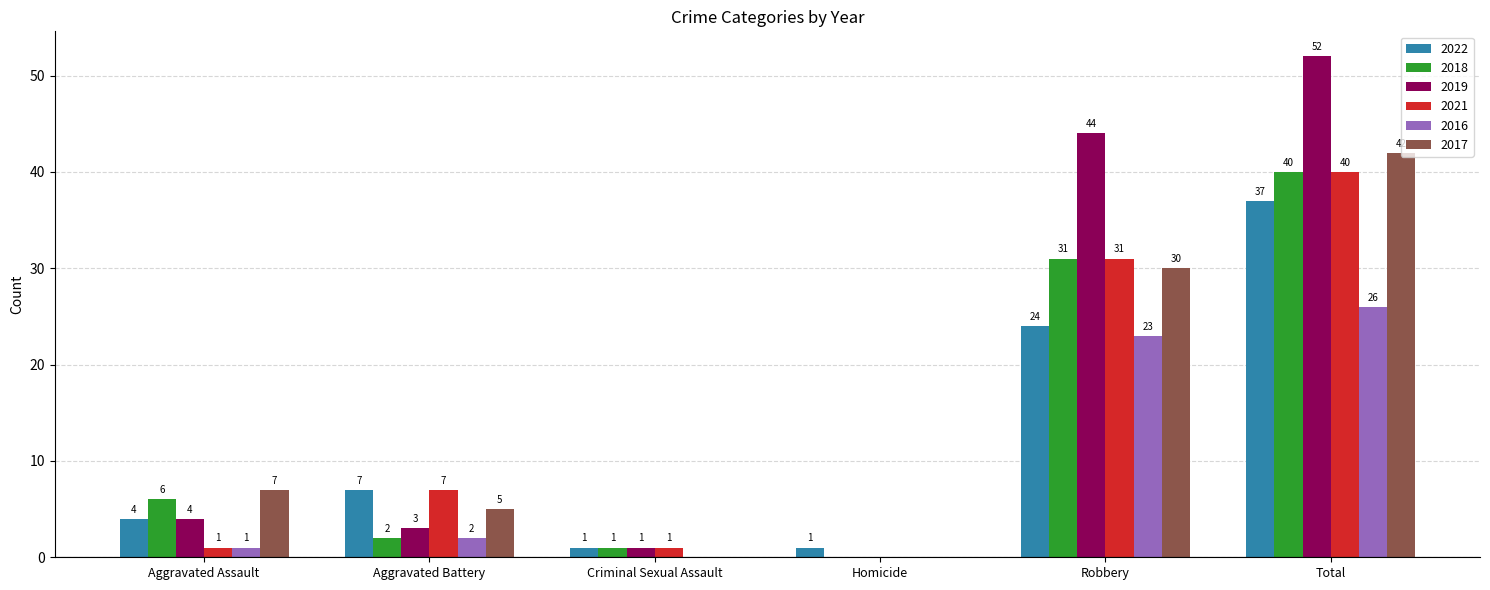

Which series has the largest range (max minus min)?

2019